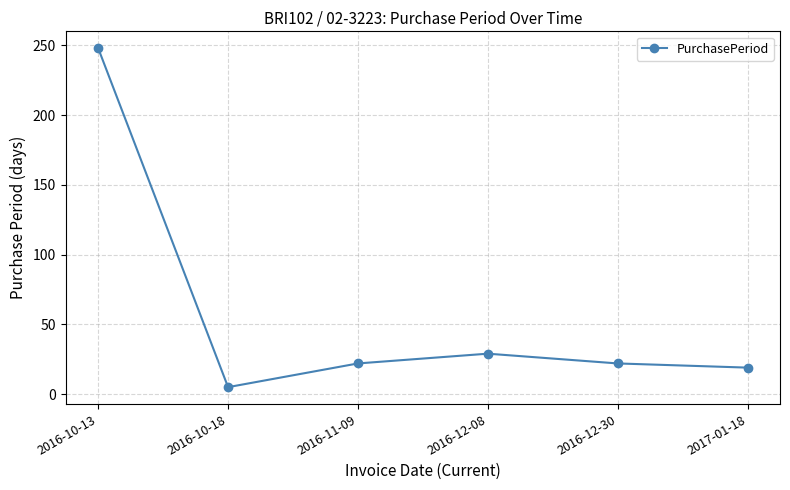

What is the ratio of the value at 2016-12-08 to the value at 2016-10-18?

5.8